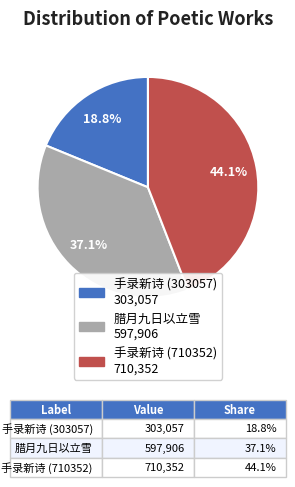

How many slices are in this pie chart?

3